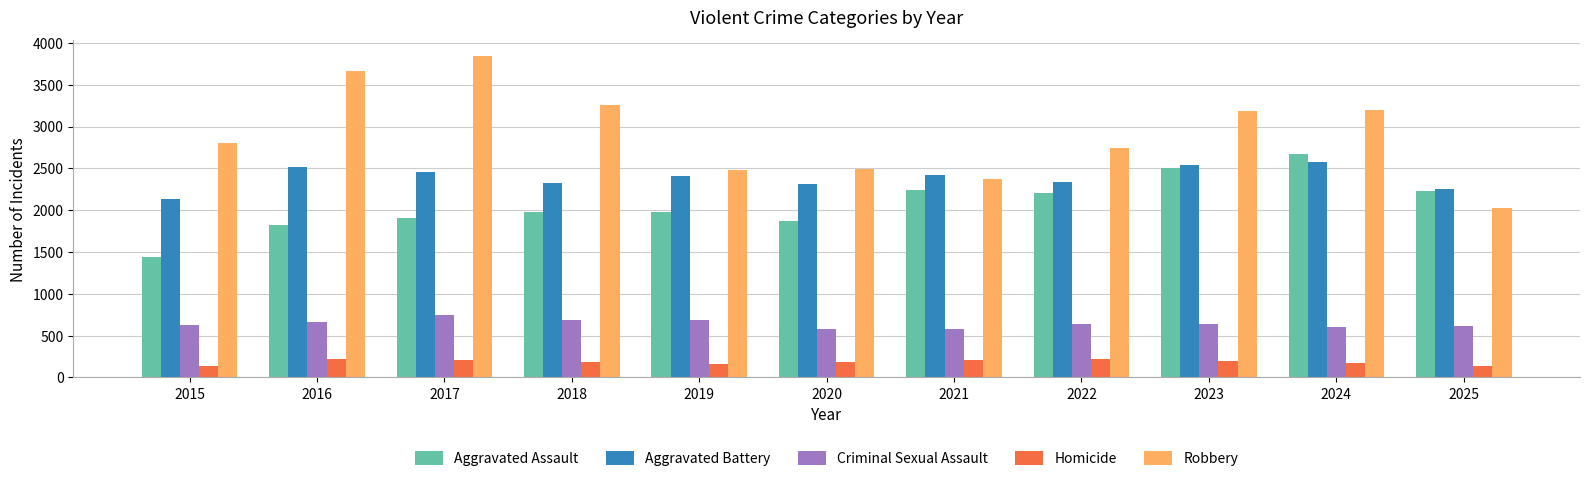

At 2019, list the series in order from largest to smallest.

Robbery, Aggravated Battery, Aggravated Assault, Criminal Sexual Assault, Homicide